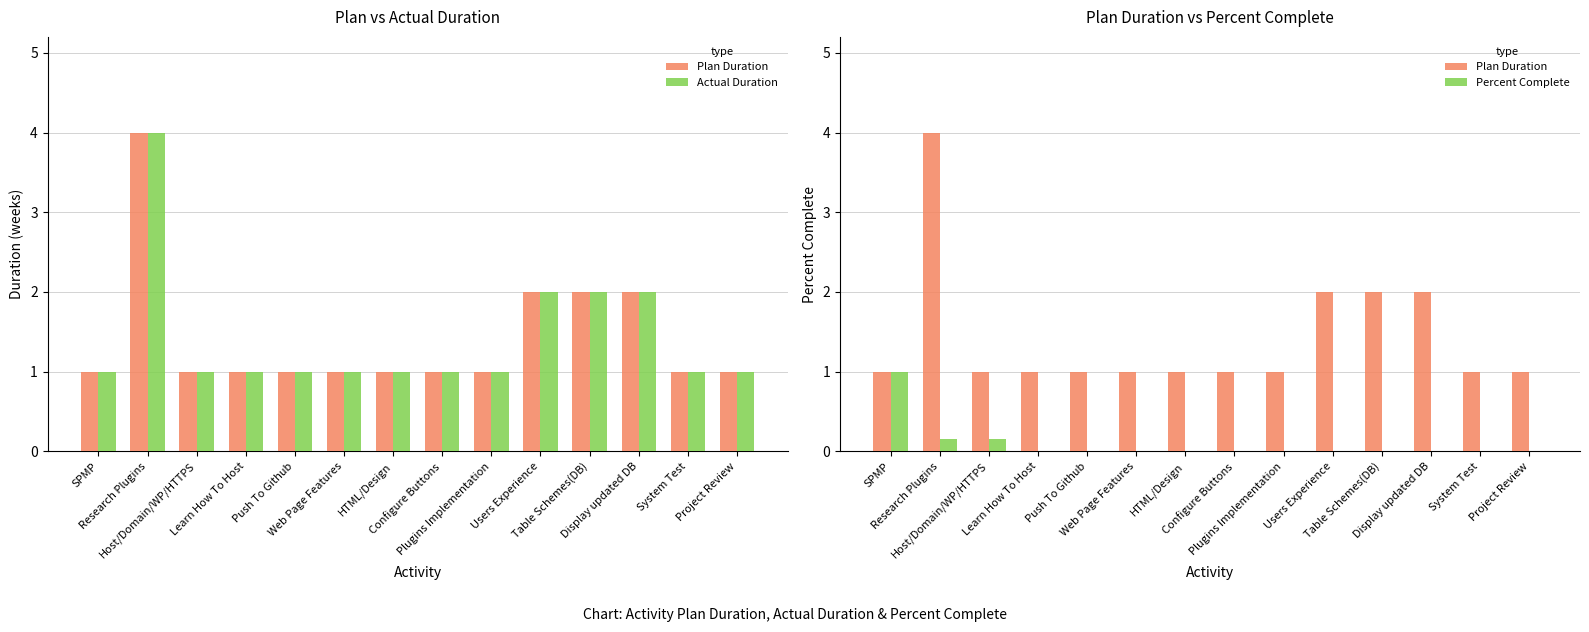

True or false: Plan Duration has a value of 2.0 at Table Schemes(DB).

True